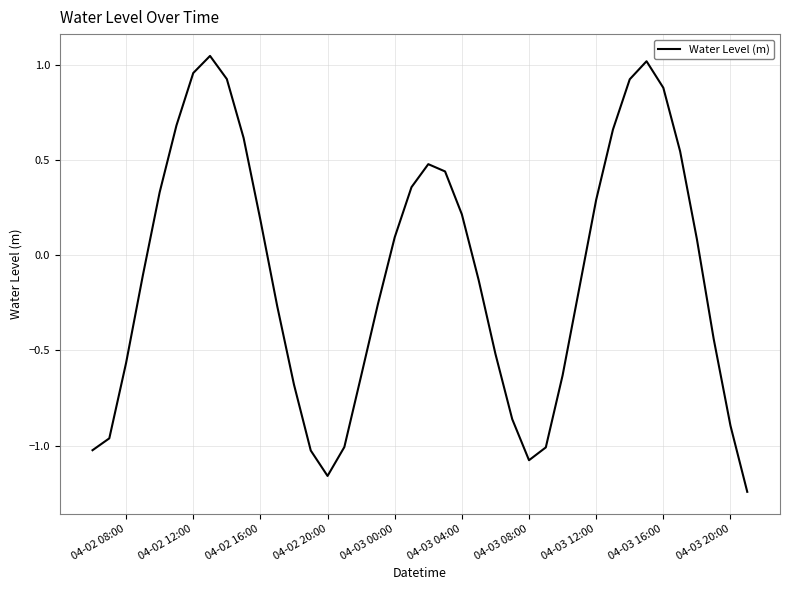

Does the chart display data point markers on the line(s)?

No